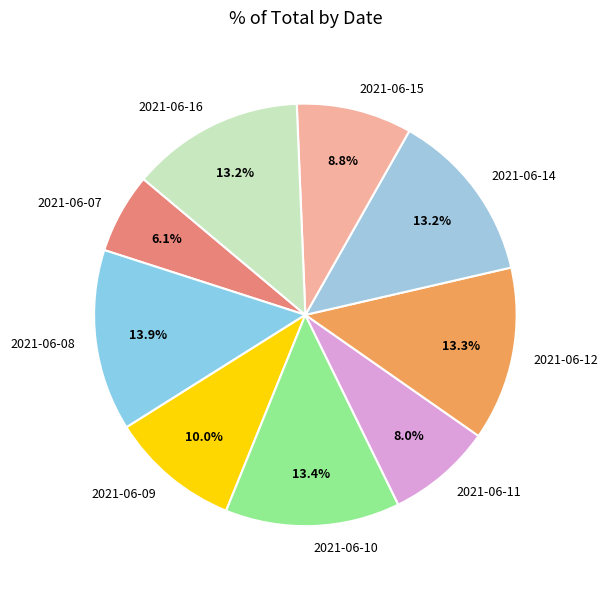

To the nearest percent, what is the average slice percentage?

11%